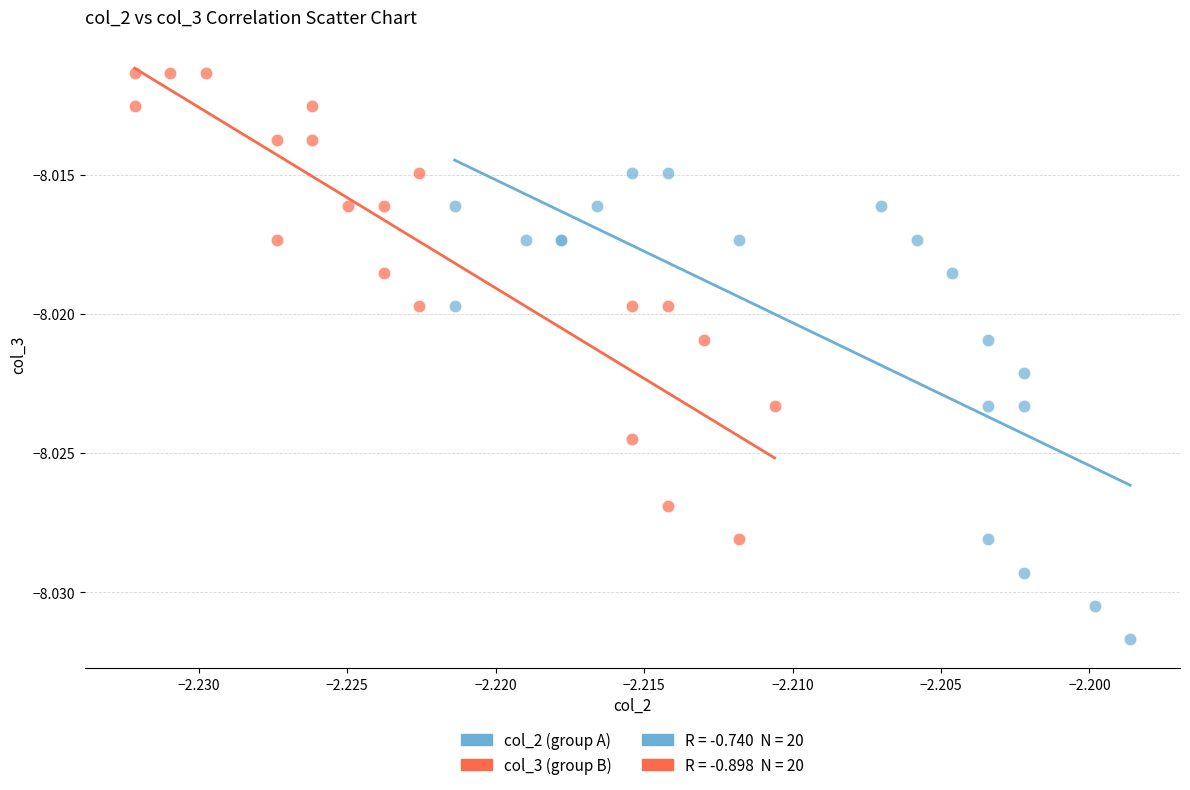

Which series reaches the minimum Y coordinate?

col_2 (group A)